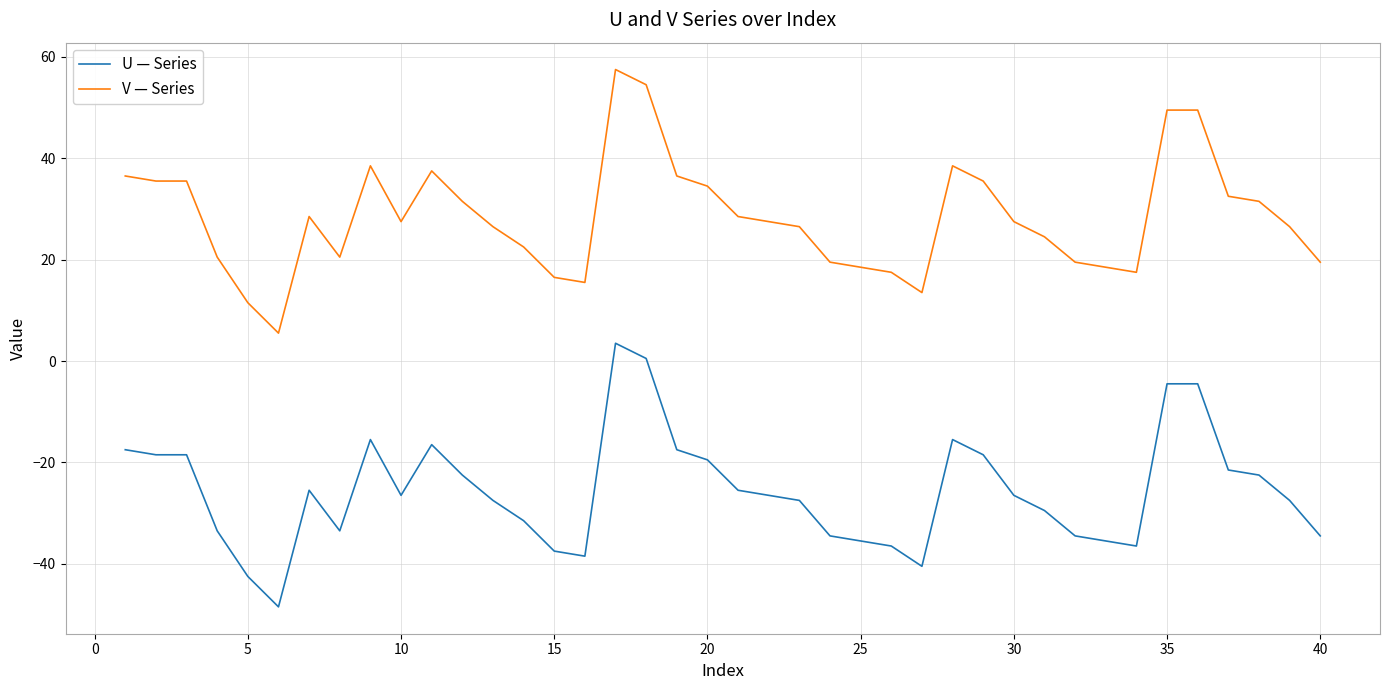

Rank the series by their average value, from lowest to highest.

U — Series, V — Series